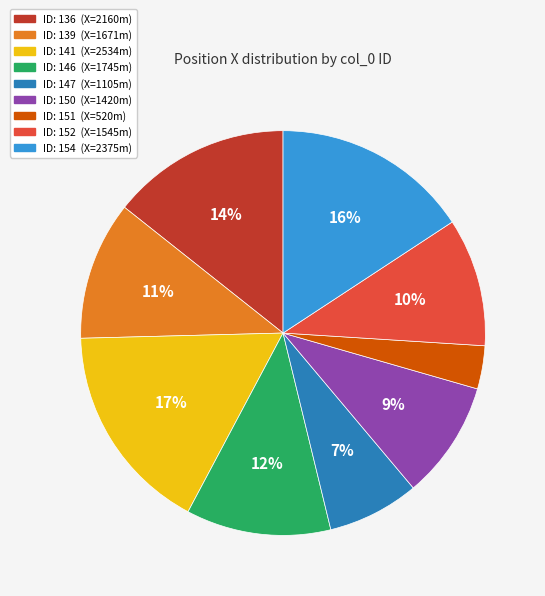

To the nearest percent, what is the average slice percentage?

11%